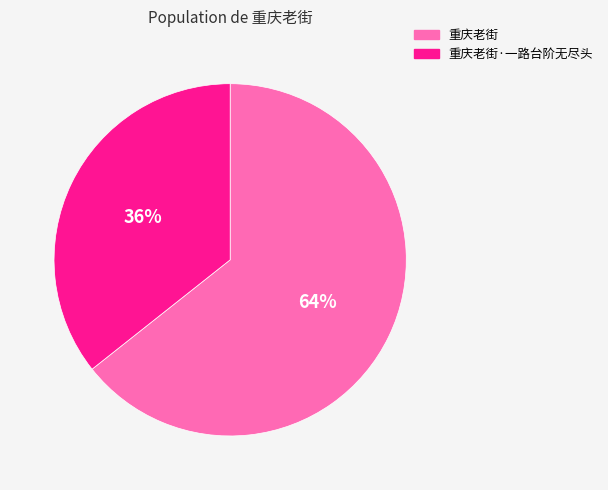

What percentage is the 重庆老街 slice, to the nearest percent?

64%